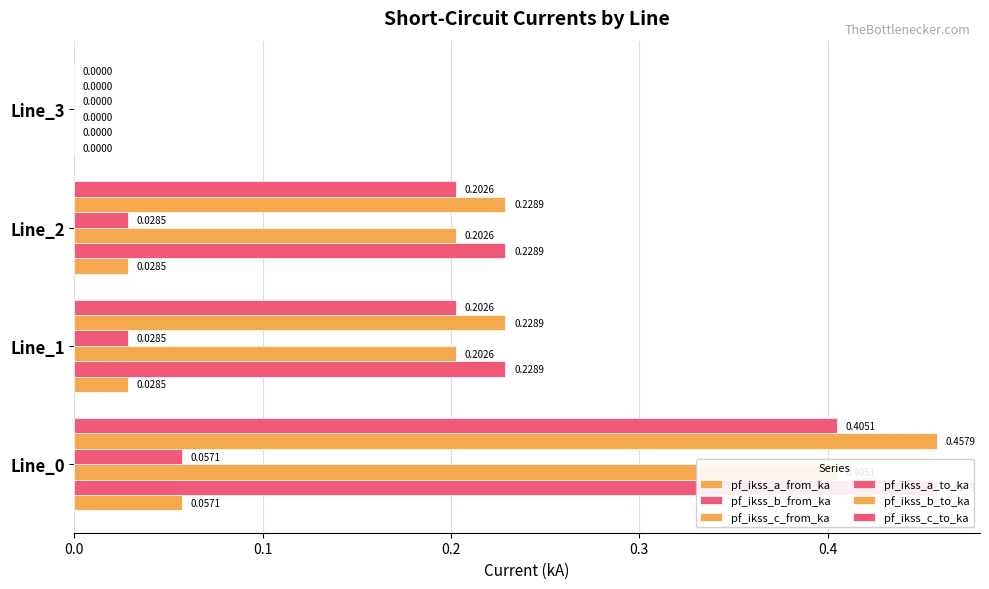

Count the number of data series in this chart.

6